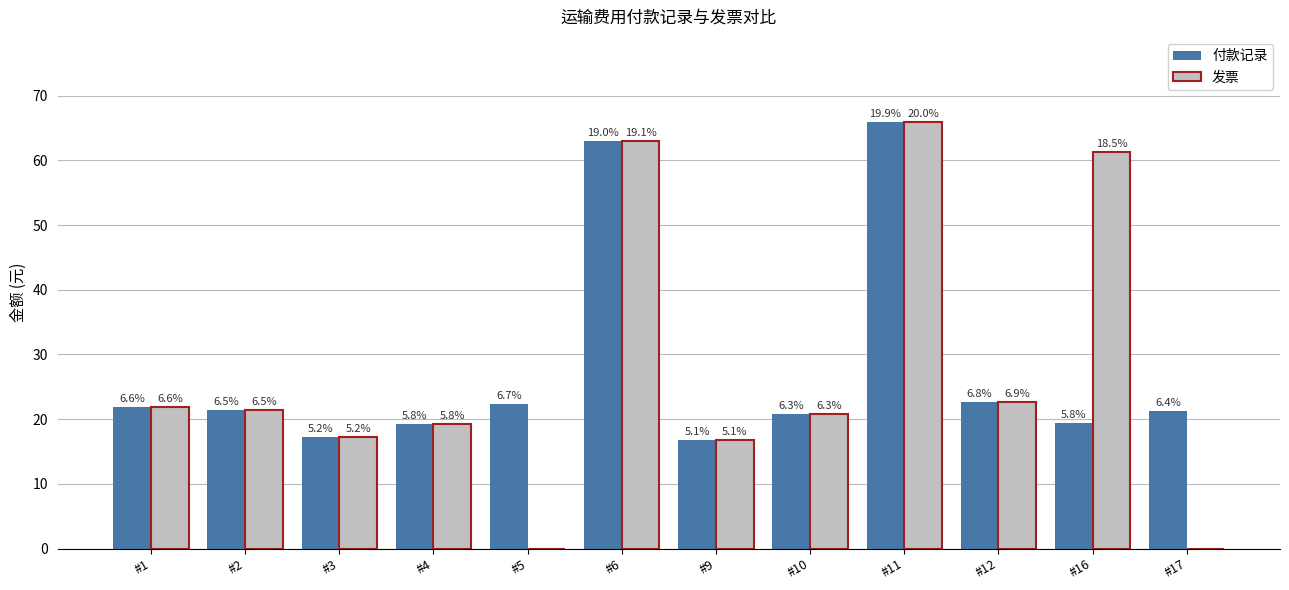

Does the chart contain stacked bars?

No